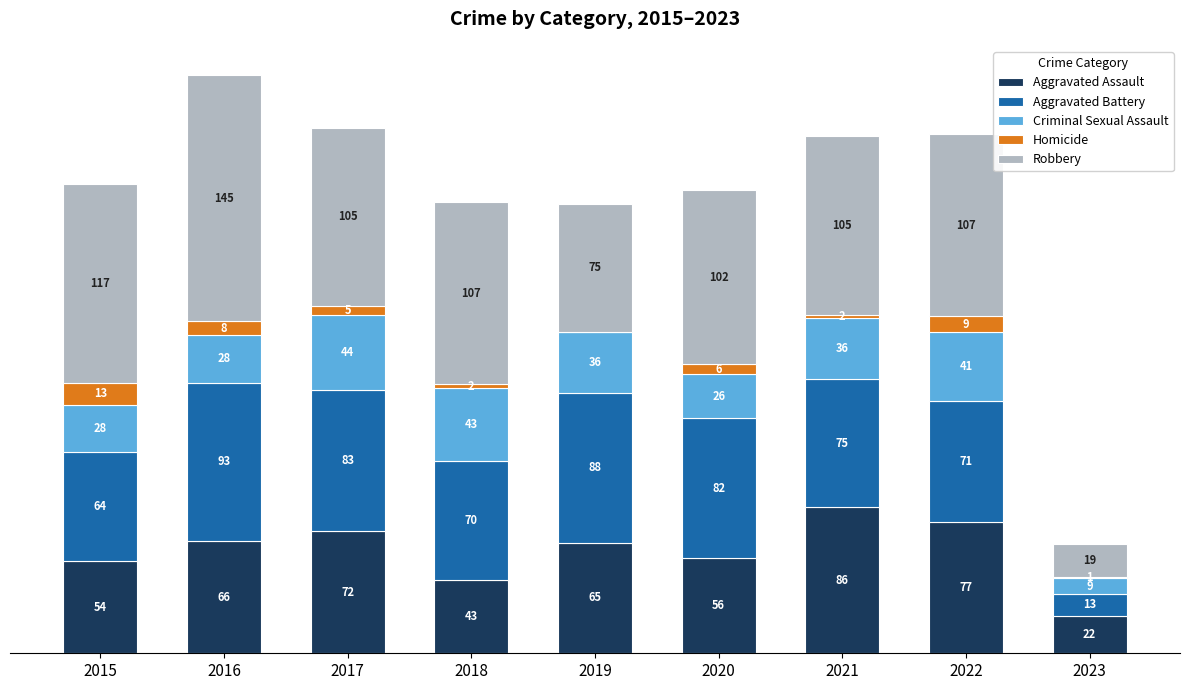

What is the average value of the Criminal Sexual Assault series?

32